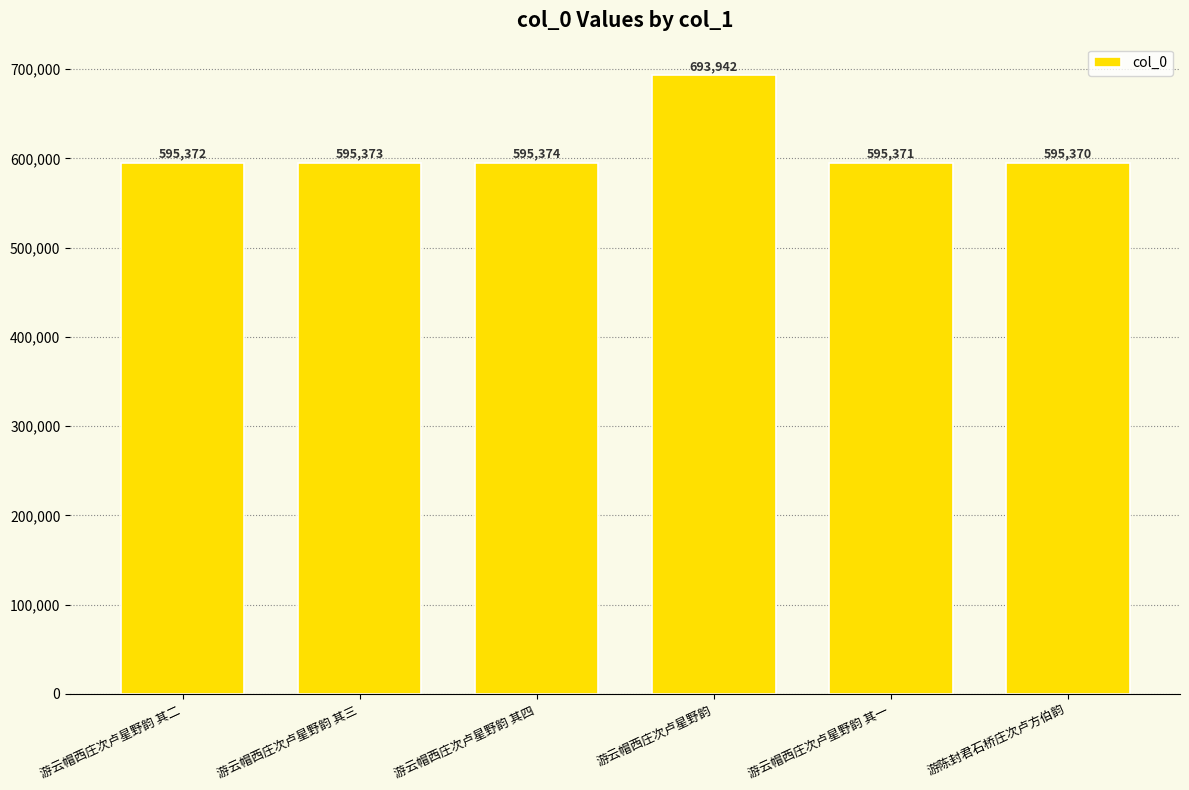

What is the value of the 4th bar from the left?

693942